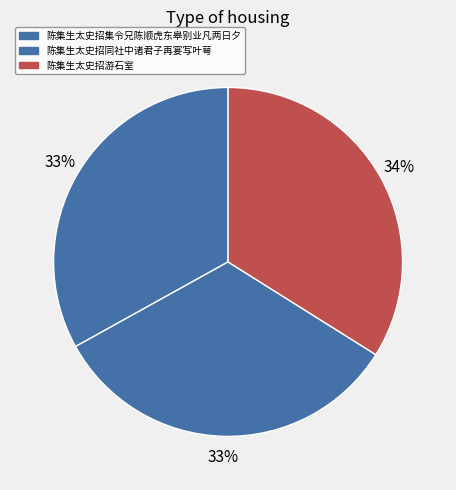

To the nearest percent, what percentage of the pie is 陈集生太史招同社中诸君子再宴写叶萼?

33%